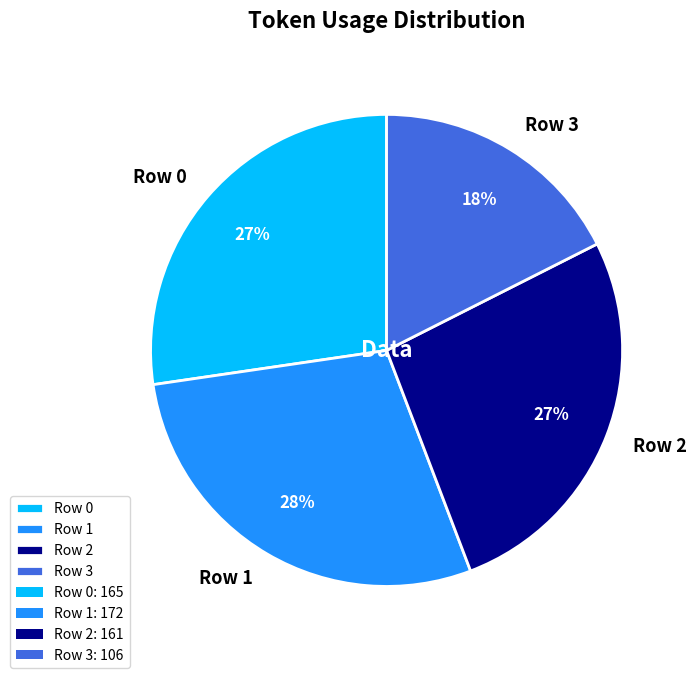

Which slice is the largest?

Row 1